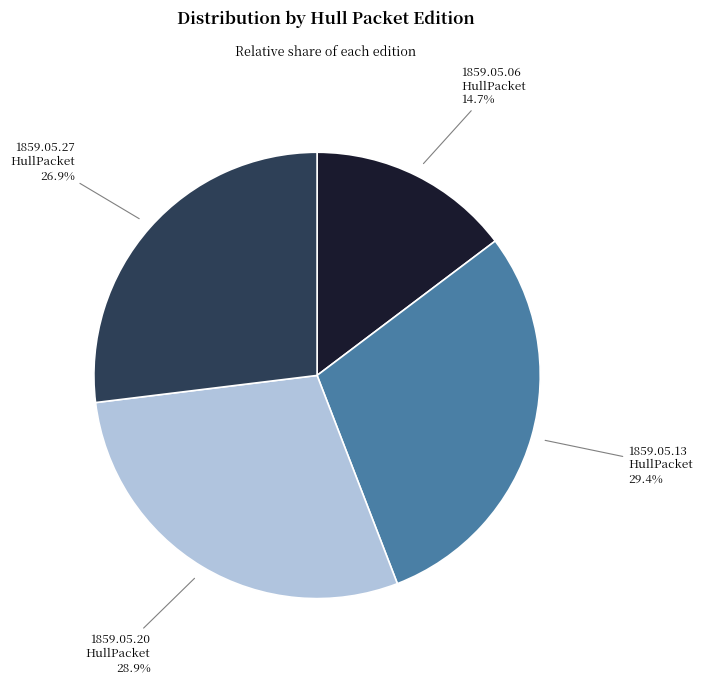

Is there any slice that represents more than half of the pie?

No